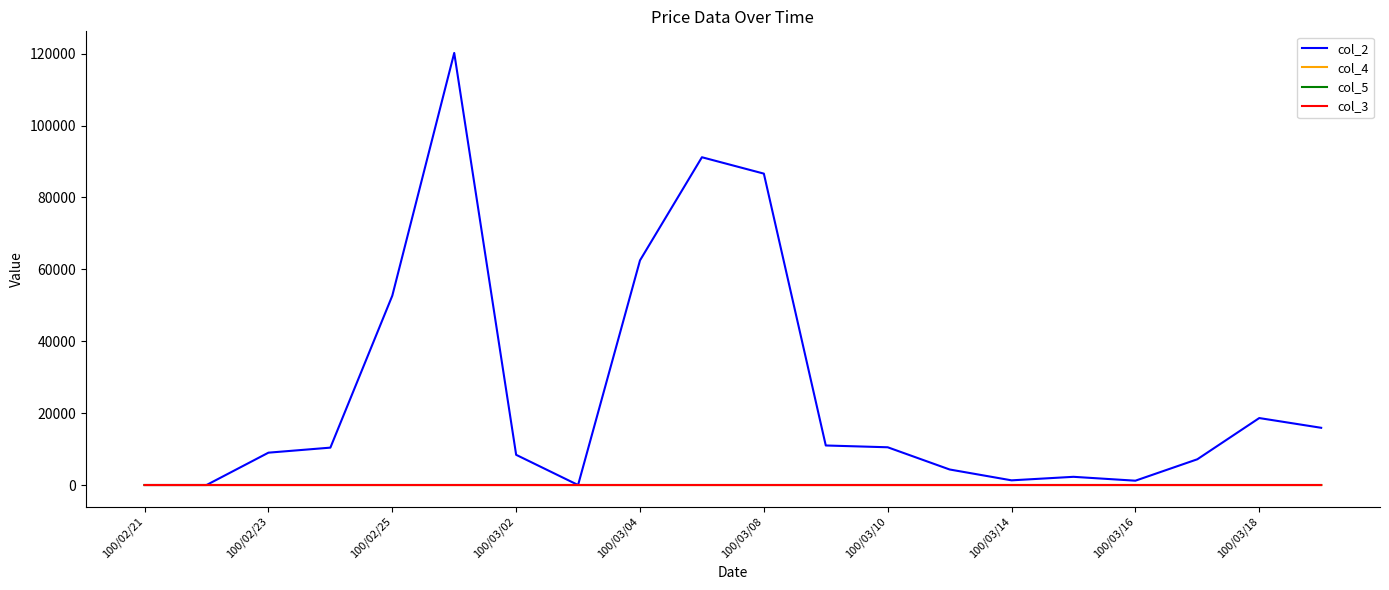

What are all the series names shown in the legend?

col_2, col_4, col_5, col_3